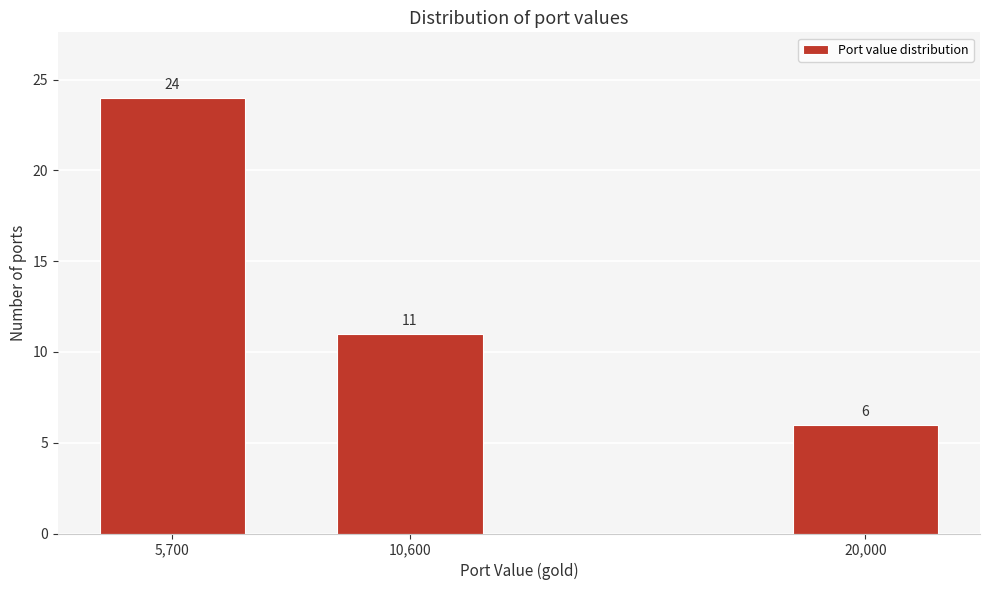

Reading left to right, extract all data points from this chart.

24	11	6